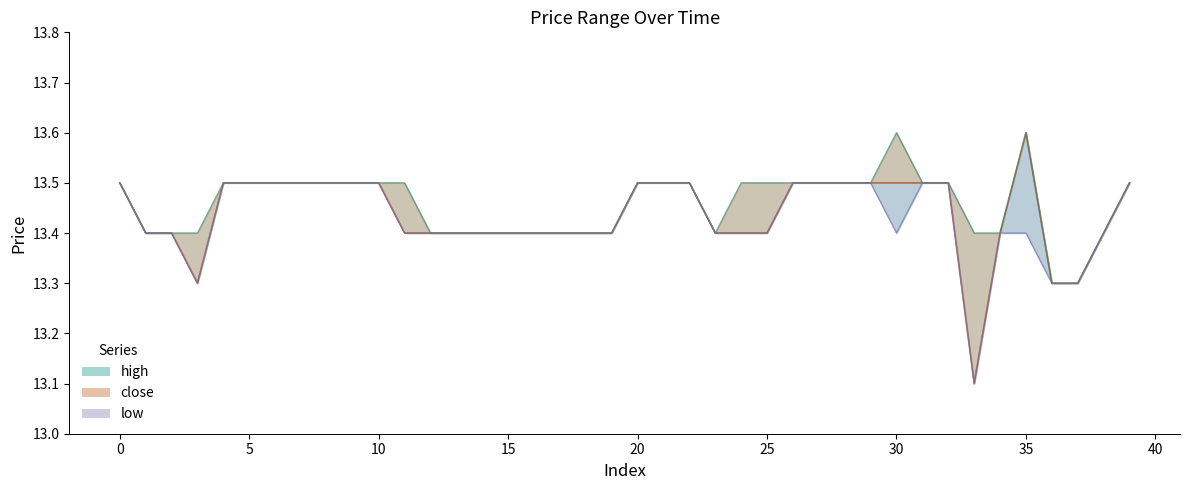

What is the difference between the maximum and minimum values in the high series?

0.3